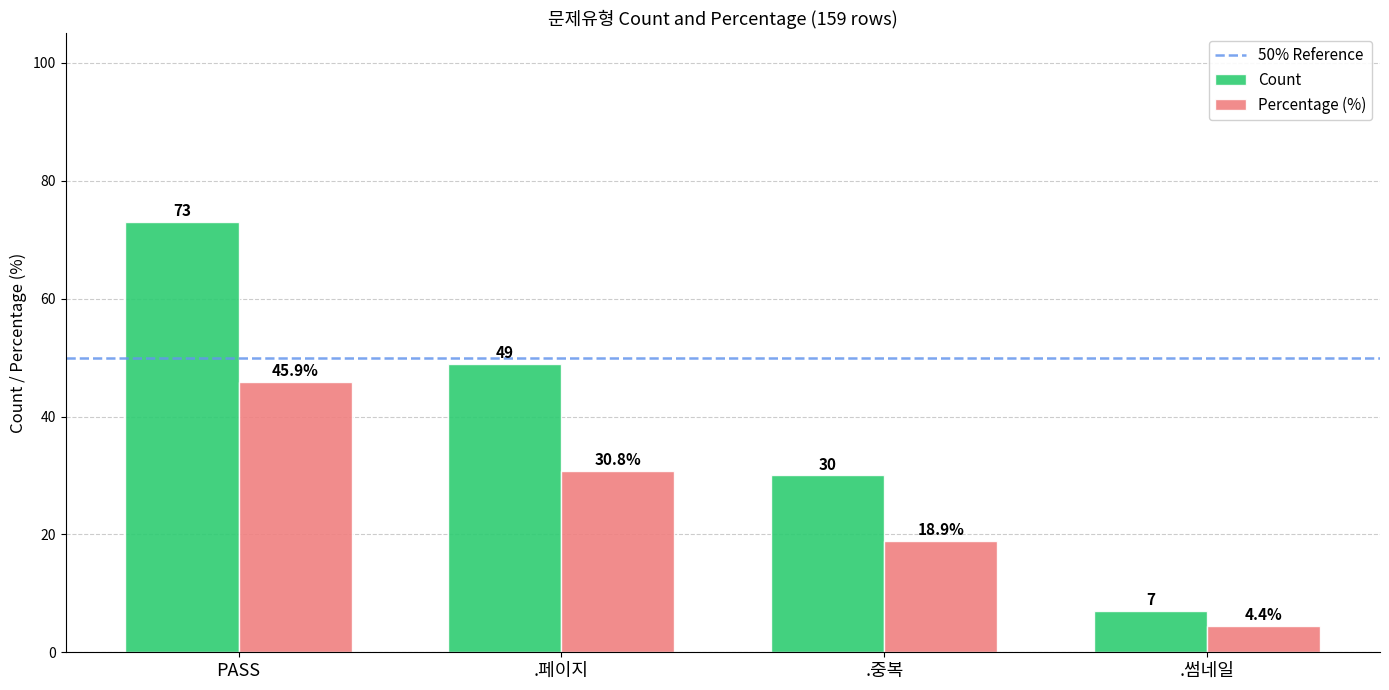

What is the value of the Count bar at the 4th from the left?

7.0